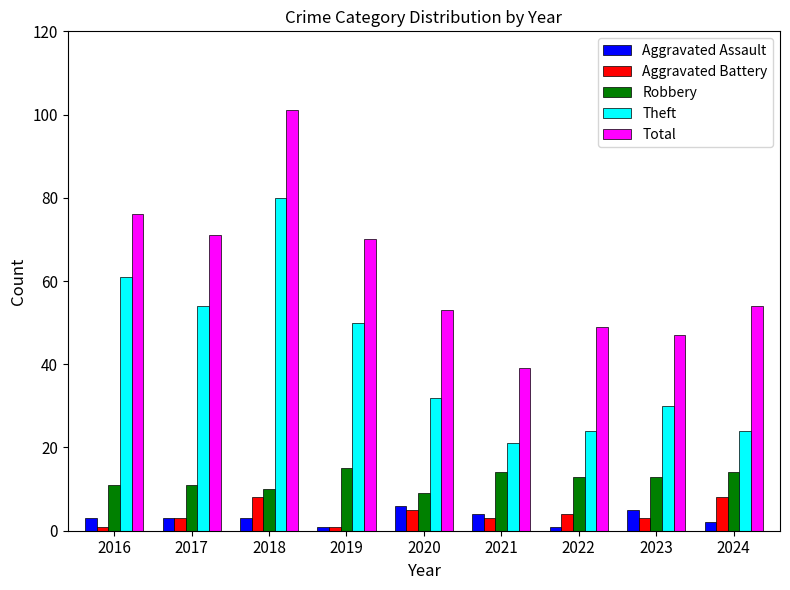

Which series changed the most between 2020 and 2023?

Total